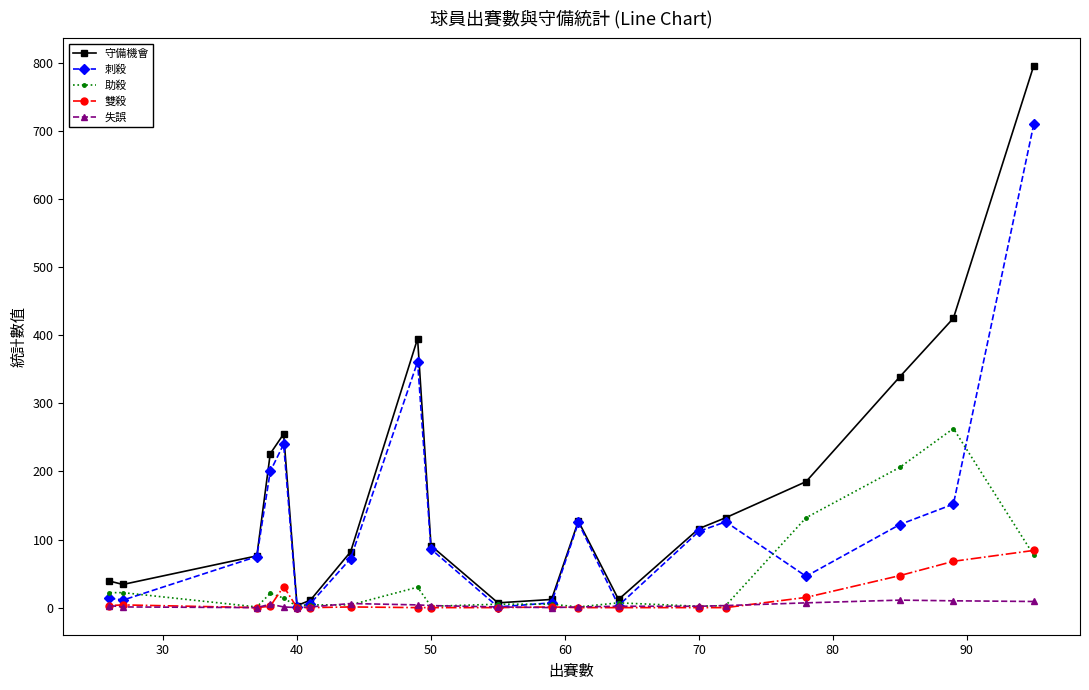

Which series has the widest spread of values?

守備機會